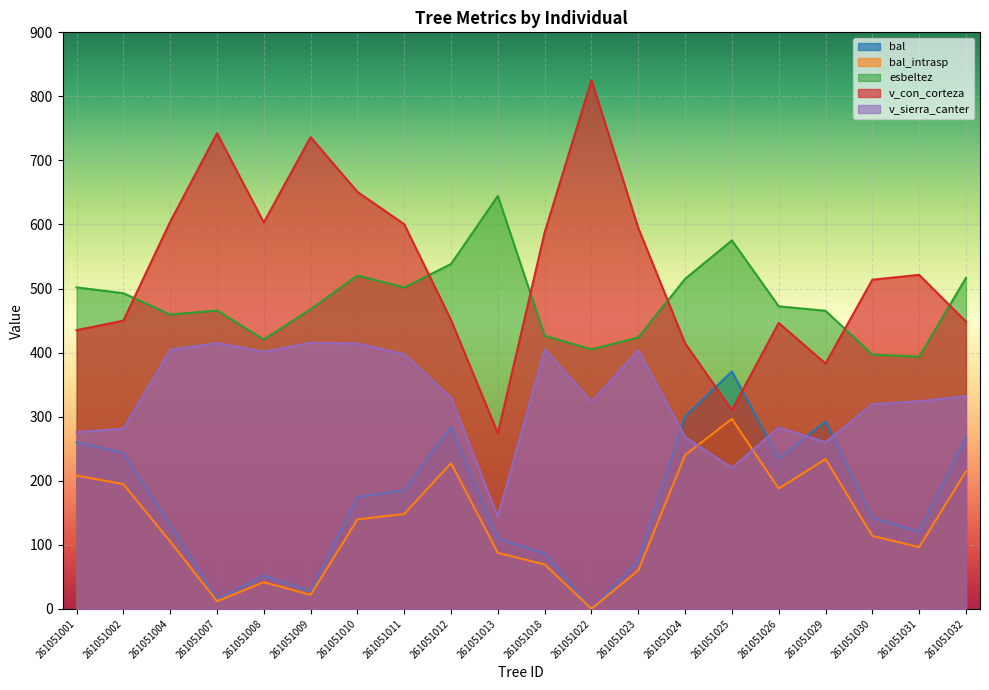

Reading left to right, transcribe all the data shown in this chart.

bal: 260.0	243.3	131.3	14.8	51.9	27.3	174.6	185.1	284.3	109.2	86.6	0.0	75.1	300.2	370.5	234.7	292.3	142.3	120.3	268.2
bal_intrasp: 208.0	194.6	105.0	11.8	41.5	21.8	139.7	148.1	227.4	87.4	69.3	0.0	60.1	240.2	296.4	187.8	233.8	113.8	96.2	214.6
esbeltez: 501.8	492.7	459.4	465.7	420.4	467.8	520.3	501.7	538.3	644.6	426.3	405.0	423.7	515.1	575.2	472.2	465.3	396.8	393.7	516.6
v_con_corteza: 435.0	449.9	604.2	742.5	603.2	736.4	650.9	600.4	450.8	274.1	587.8	825.4	594.6	414.5	310.2	446.4	382.9	513.8	521.4	448.4
v_sierra_canter: 275.6	281.4	404.3	414.9	401.3	415.4	414.2	397.4	329.6	143.5	405.5	323.3	403.9	268.0	220.1	283.0	260.2	319.4	324.1	332.0